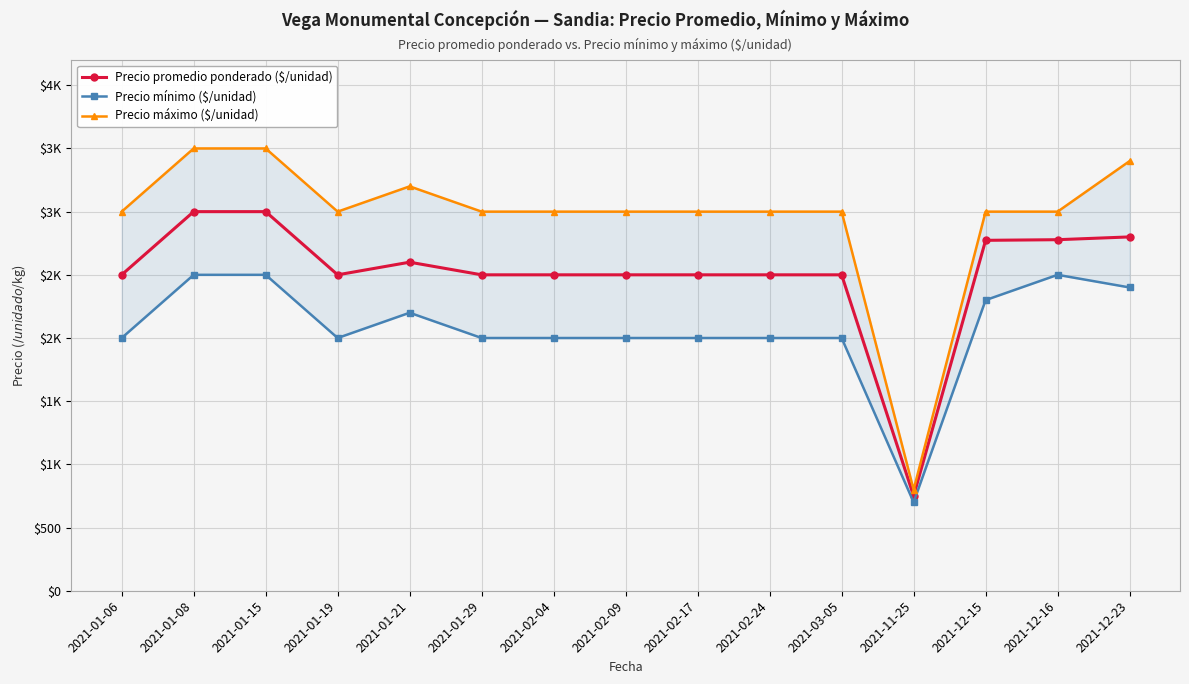

At which category does the chart reach its minimum across all series?

2021-11-25